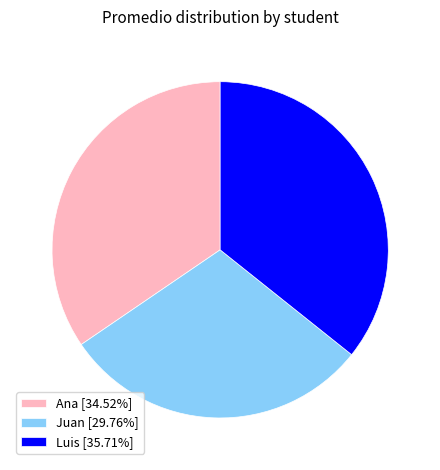

Combined, do Juan [29.76%] and Luis [35.71%] account for over 50%?

Yes